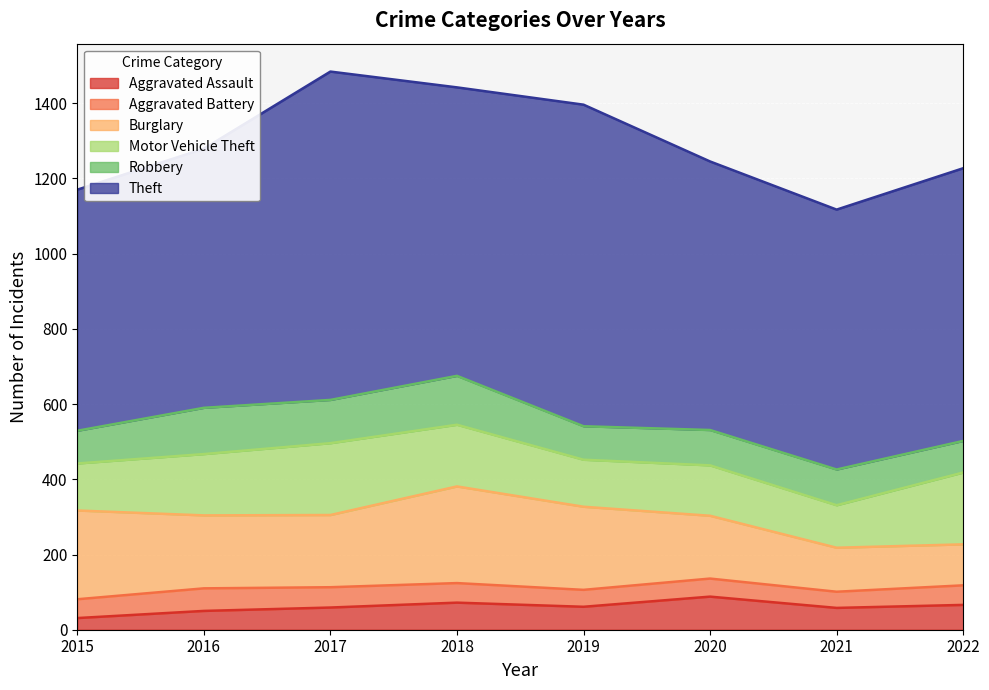

Count the Burglary values in the range 167 to 236.

5